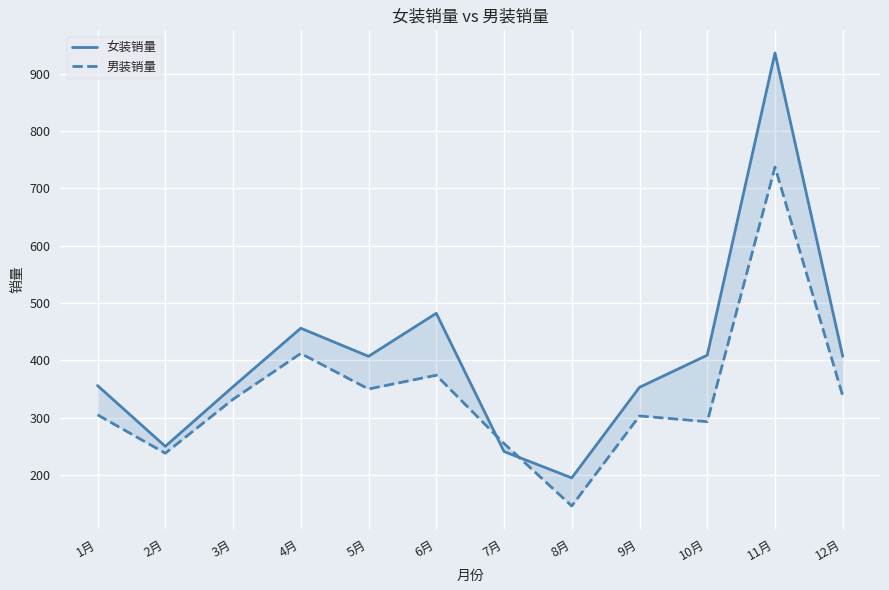

Which label corresponds to the smallest value in the chart?

8月